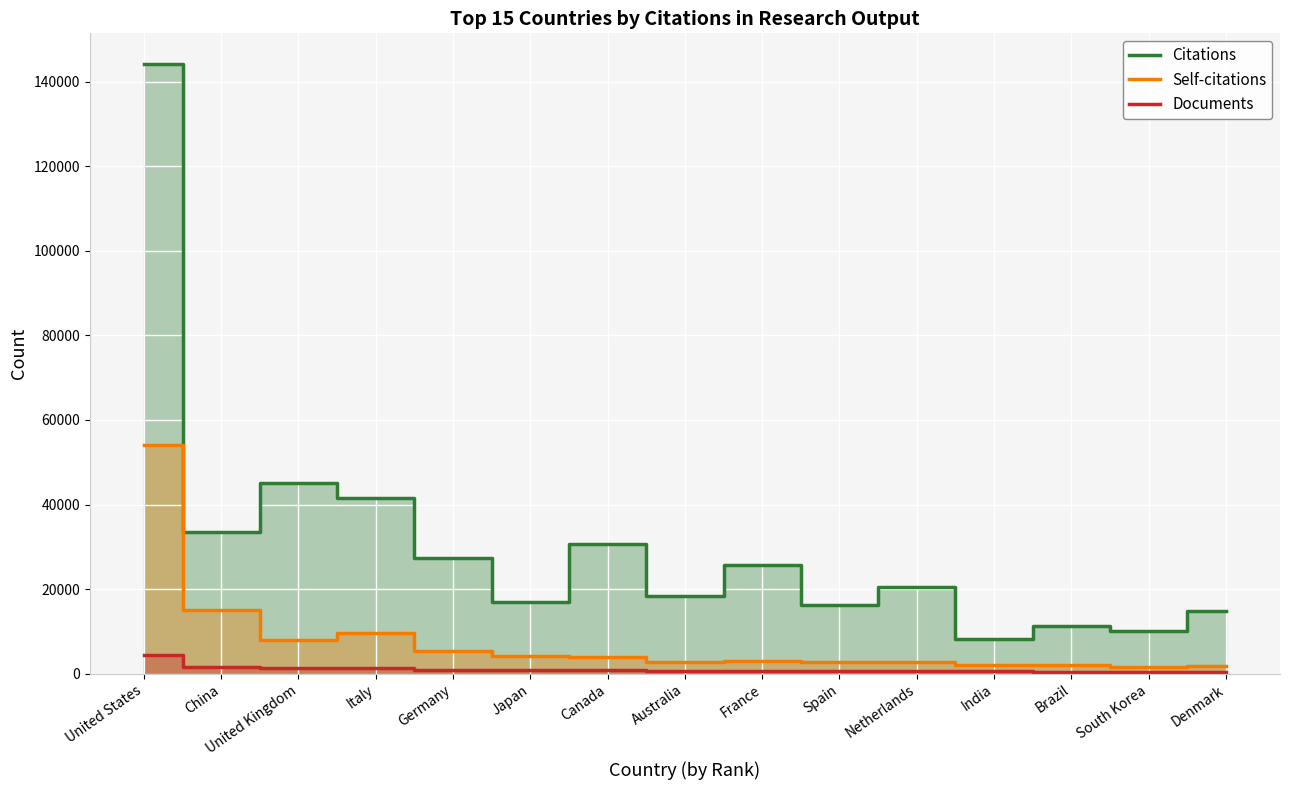

True or false: Documents and Citations cross at least once.

False